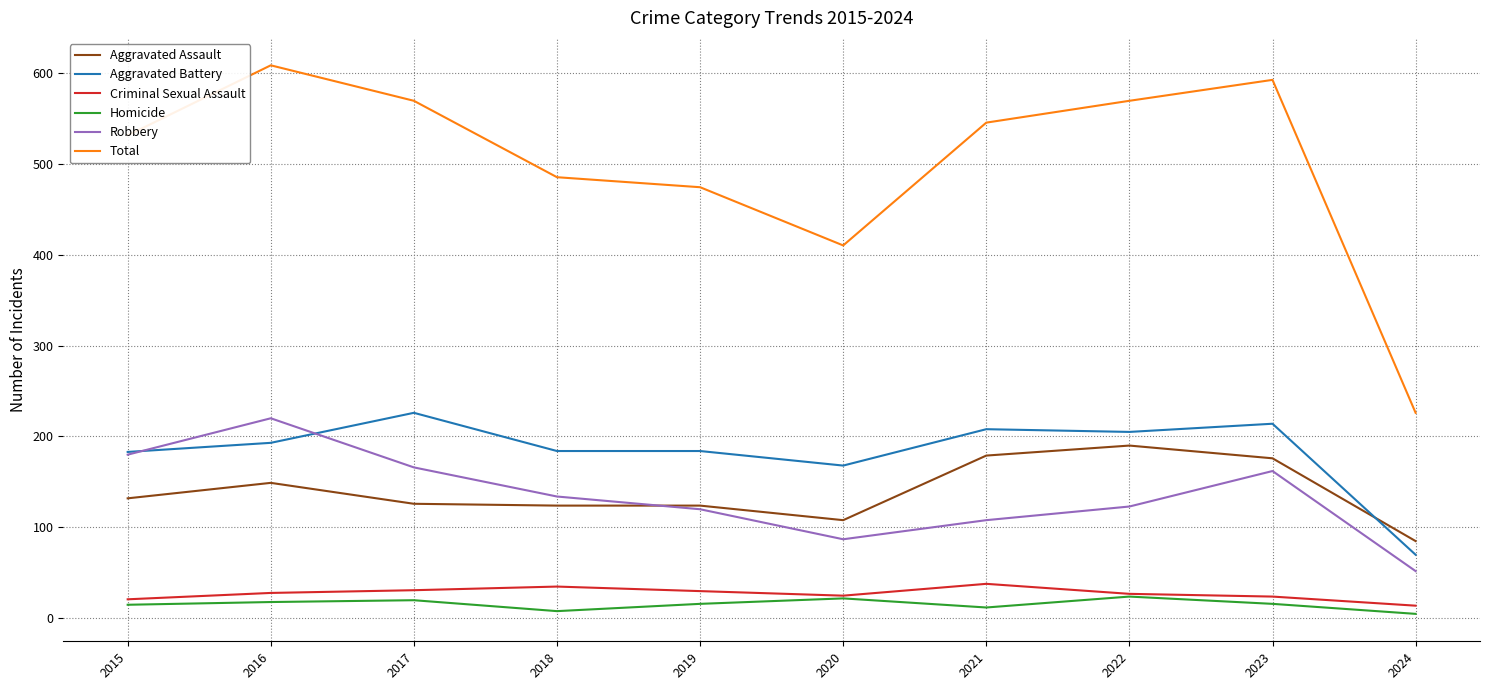

True or false: Aggravated Assault has a value of 26 at 2020.

False